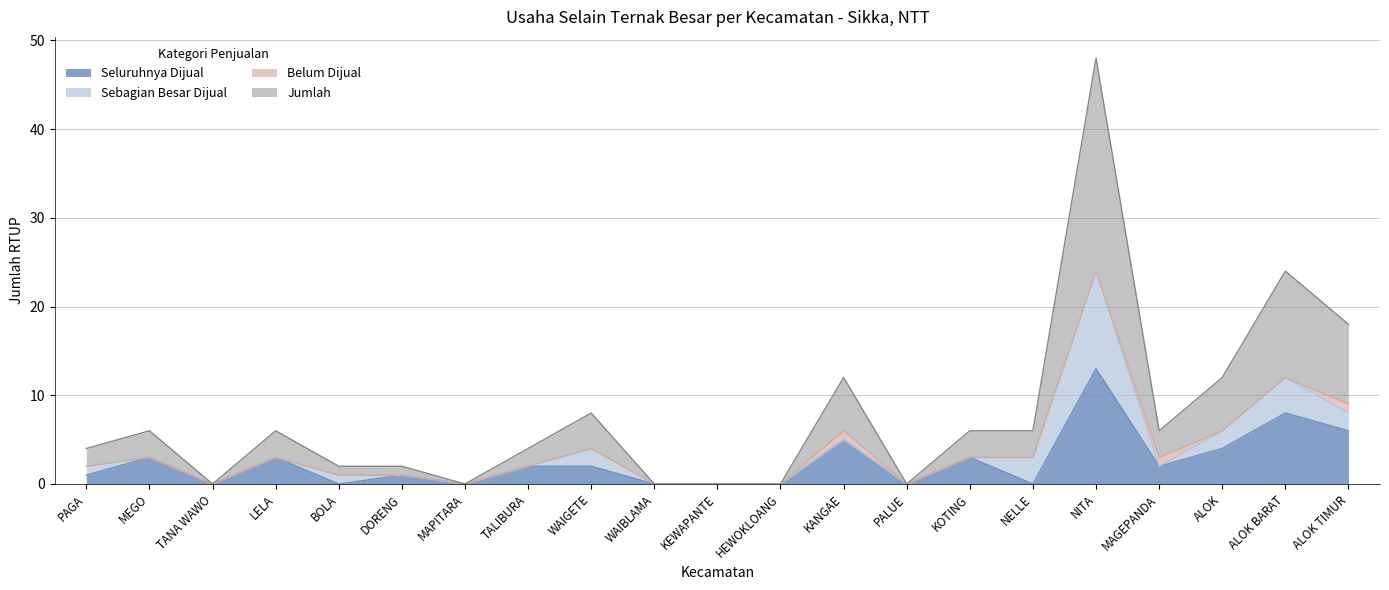

At which category is the sum across all series the highest?

NITA